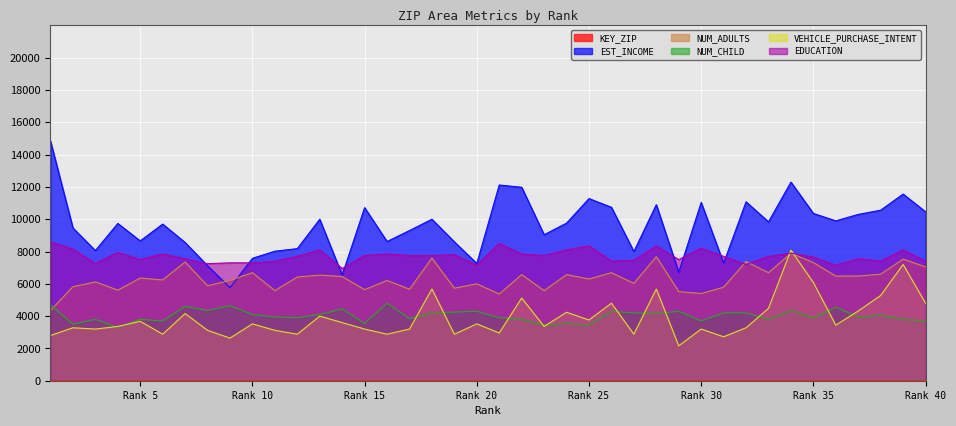

Between which two adjacent categories do NUM_ADULTS and EST_INCOME first intersect?

8 and 9